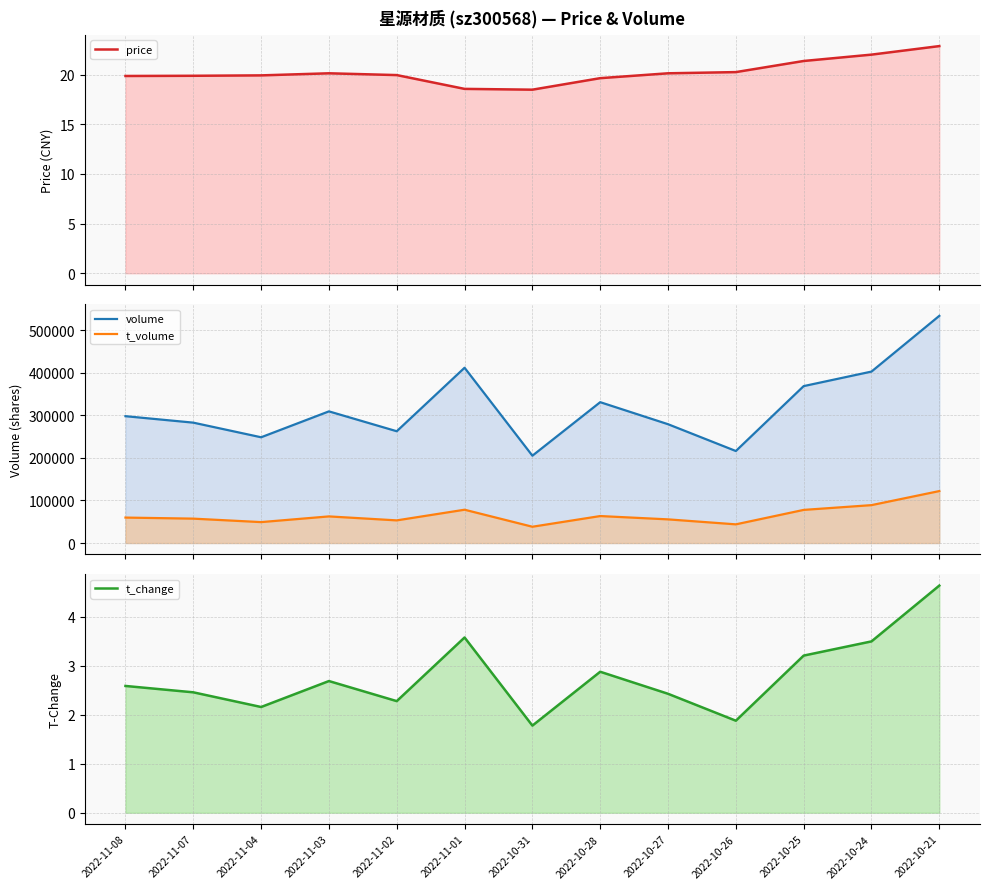

The value of t_volume at 2022-10-21 is 79565.4. True or false?

False